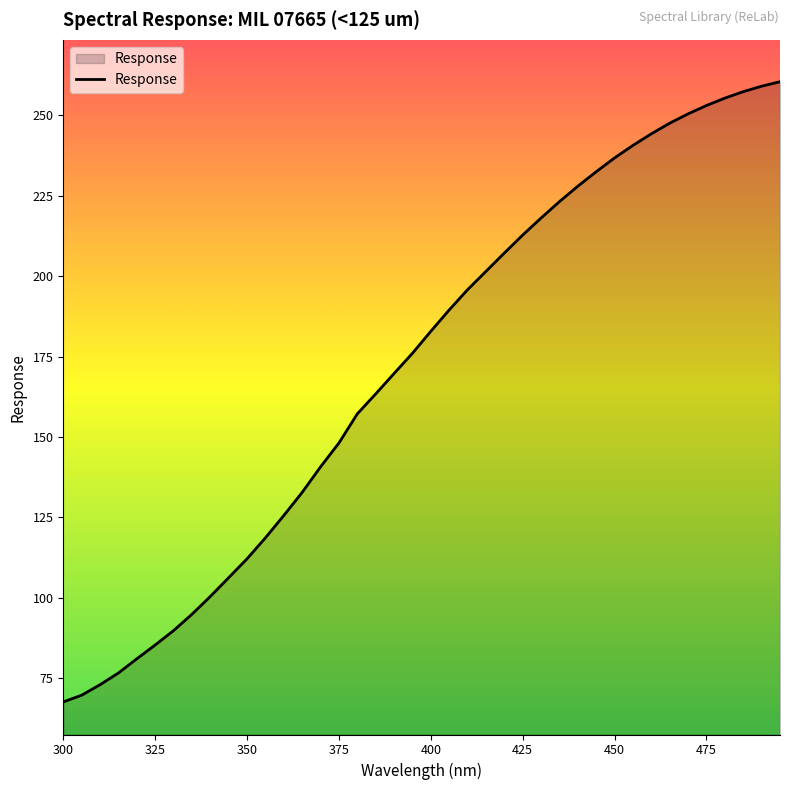

What is the maximum value shown in the chart?

260.5